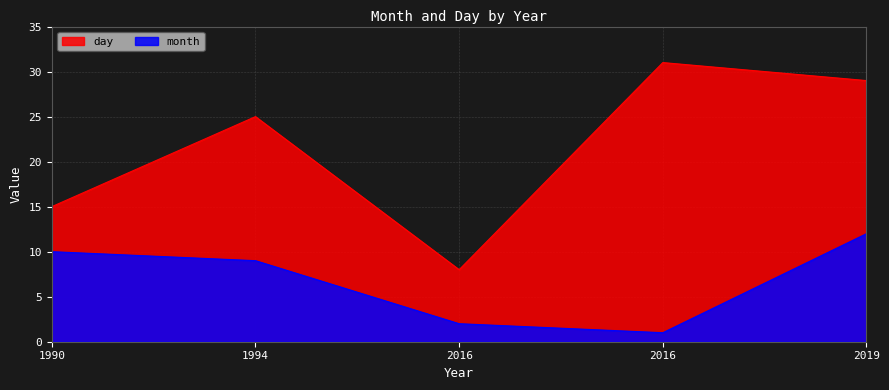

Does the chart display data point markers on the line(s)?

No